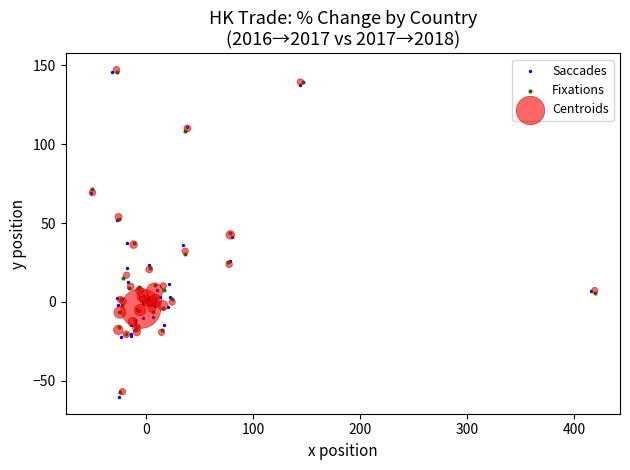

What are all the series names shown in the legend?

Saccades, Fixations, Centroids